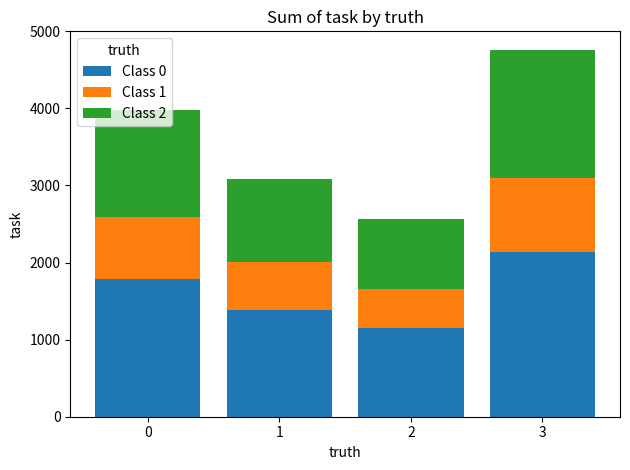

The value of Class 0 at 3 is 900.4. True or false?

False